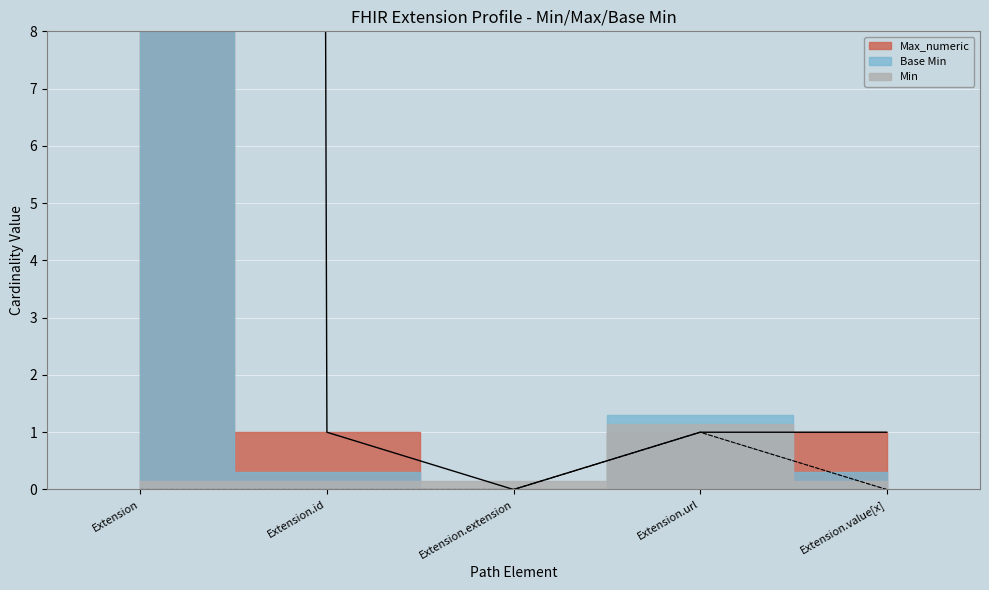

Which series has the largest Y range (max minus min)?

Max_numeric